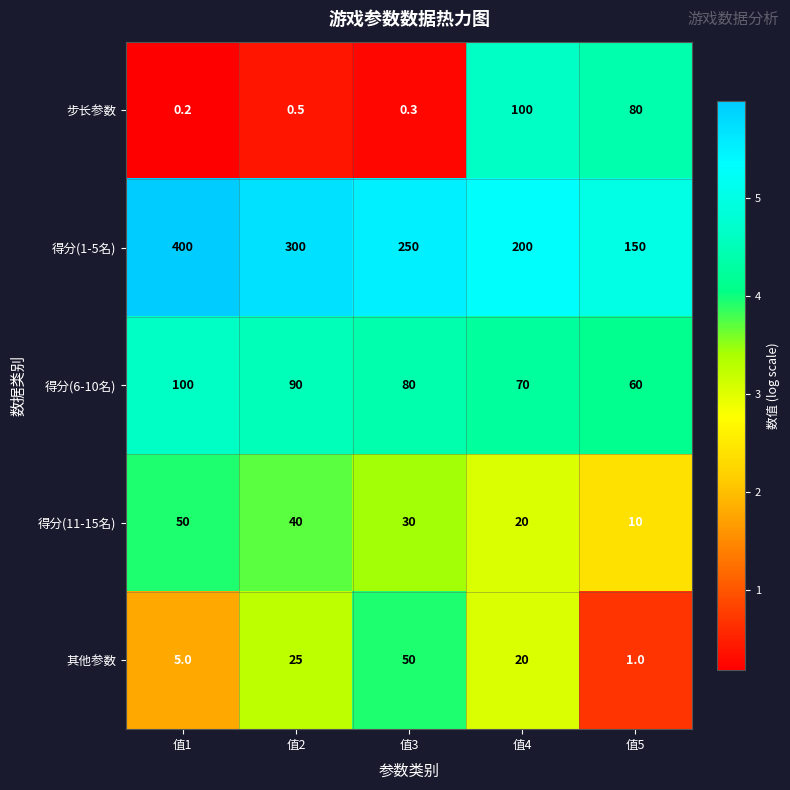

At which category does the chart reach its minimum across all series?

值1